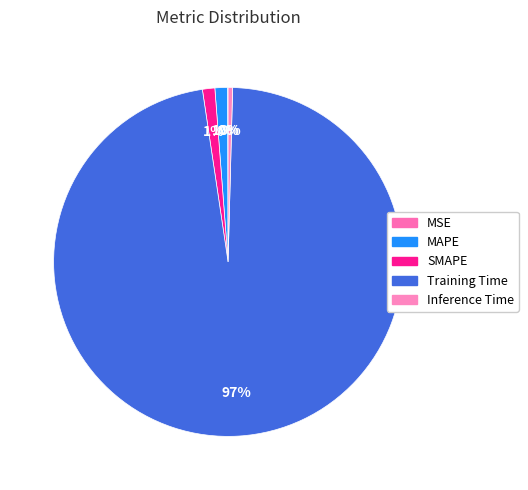

Rank the categories by value from highest to lowest.

Training Time, MAPE, SMAPE, Inference Time, MSE